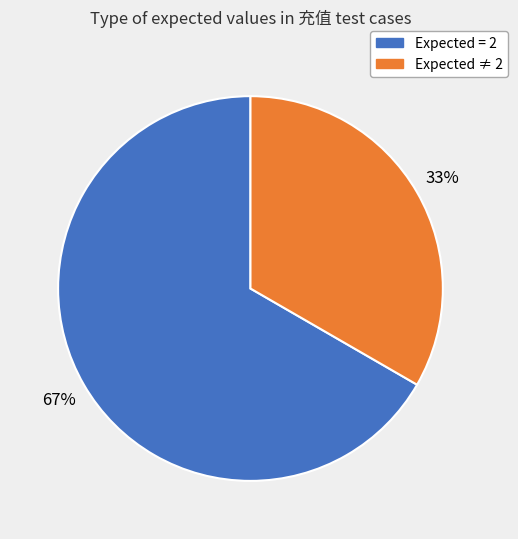

To the nearest percent, what is the average slice percentage?

50%